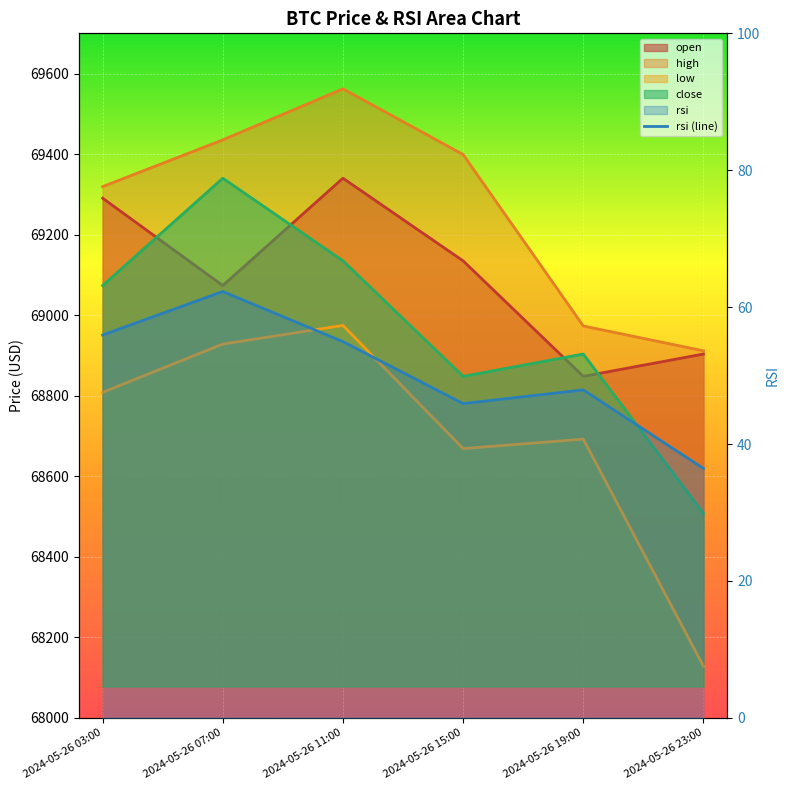

Which category has the lowest value across all series?

2024-05-26 23:00